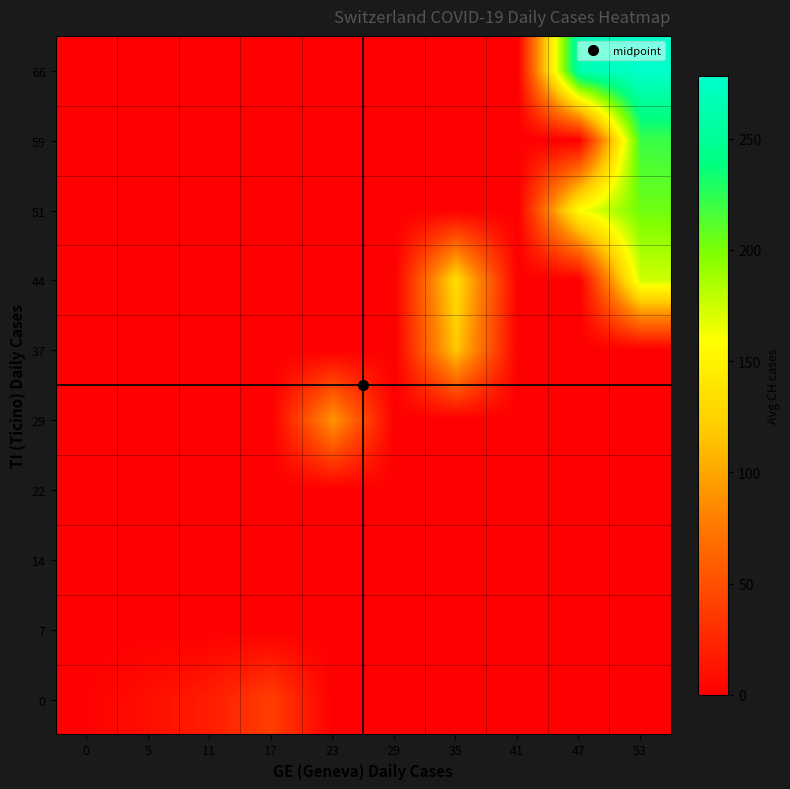

Reading left to right, transcribe all the data shown in this chart.

0: 0=1.4	5=9.5	11=18.5	17=39.0	23=0.0	29=0.0	35=0.0	41=0.0	47=0.0	53=0.0
7: 0=0.0	5=0.0	11=0.0	17=0.0	23=0.0	29=0.0	35=0.0	41=0.0	47=0.0	53=0.0
14: 0=0.0	5=0.0	11=0.0	17=0.0	23=0.0	29=0.0	35=0.0	41=0.0	47=0.0	53=0.0
22: 0=0.0	5=0.0	11=0.0	17=0.0	23=0.0	29=0.0	35=0.0	41=0.0	47=0.0	53=0.0
29: 0=0.0	5=0.0	11=0.0	17=0.0	23=91.0	29=0.0	35=0.0	41=0.0	47=0.0	53=0.0
37: 0=0.0	5=0.0	11=0.0	17=0.0	23=0.0	29=0.0	35=117.5	41=0.0	47=0.0	53=0.0
44: 0=0.0	5=0.0	11=0.0	17=0.0	23=0.0	29=0.0	35=132.0	41=0.0	47=0.0	53=174.0
51: 0=0.0	5=0.0	11=0.0	17=0.0	23=0.0	29=0.0	35=0.0	41=0.0	47=158.0	53=204.0
59: 0=0.0	5=0.0	11=0.0	17=0.0	23=0.0	29=0.0	35=0.0	41=0.0	47=0.0	53=220.5
66: 0=0.0	5=0.0	11=0.0	17=0.0	23=0.0	29=0.0	35=0.0	41=0.0	47=264.5	53=278.3